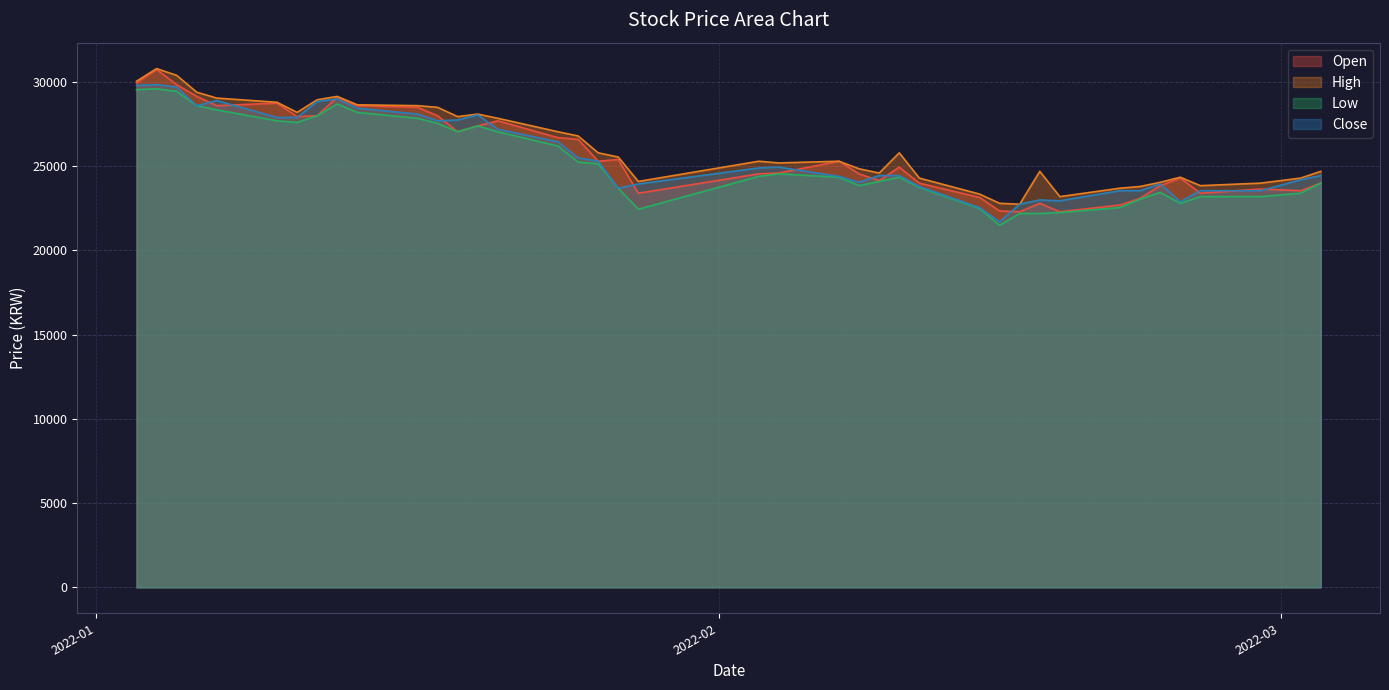

What is the minimum value for Open?

22300